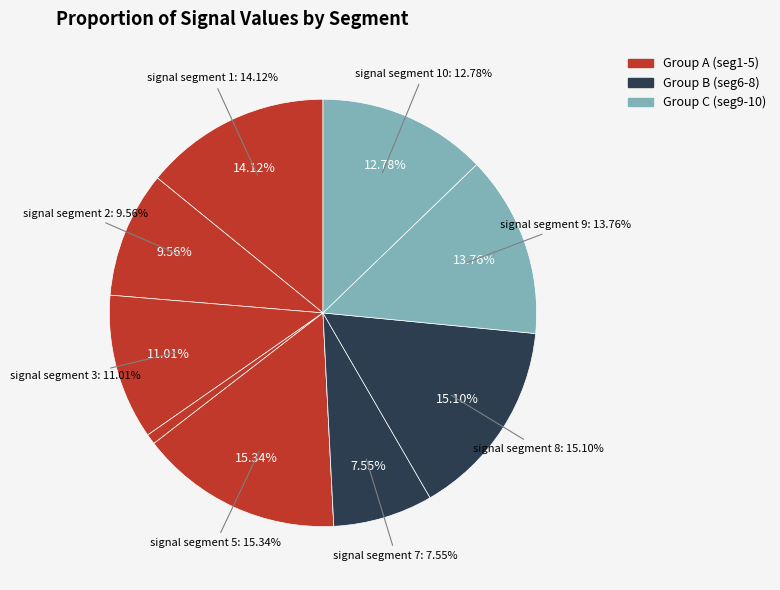

Is it true that signal segment 7 is 8% of the pie?

True